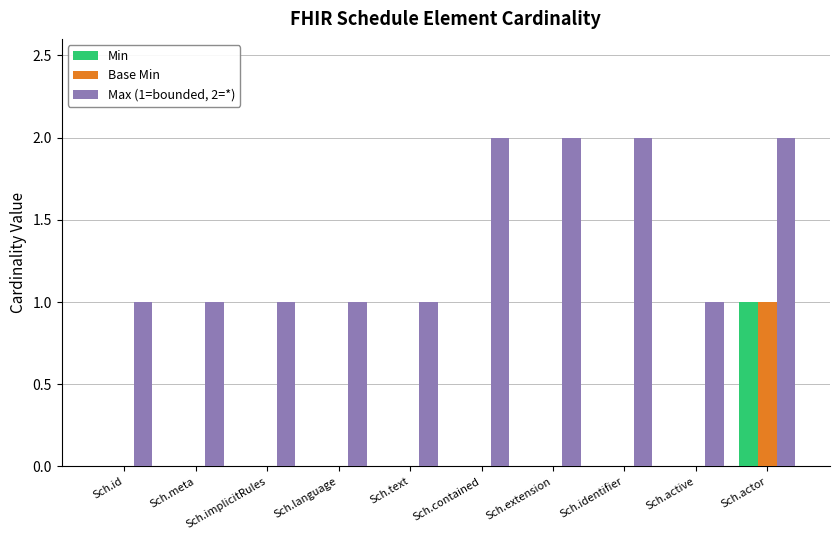

Count the number of categories in the chart.

10